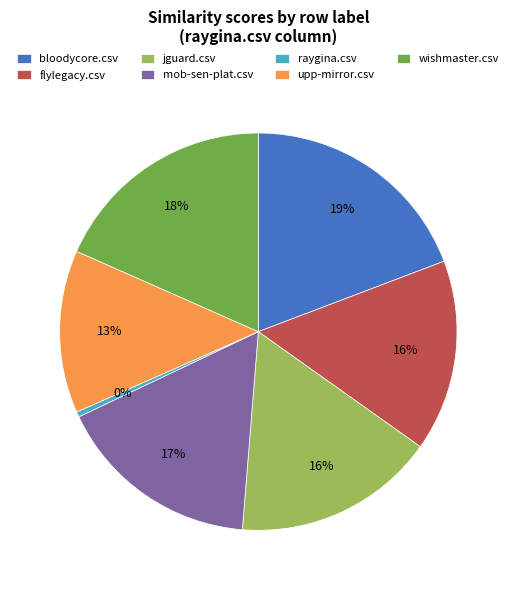

Does flylegacy.csv represent more than half of the total?

No